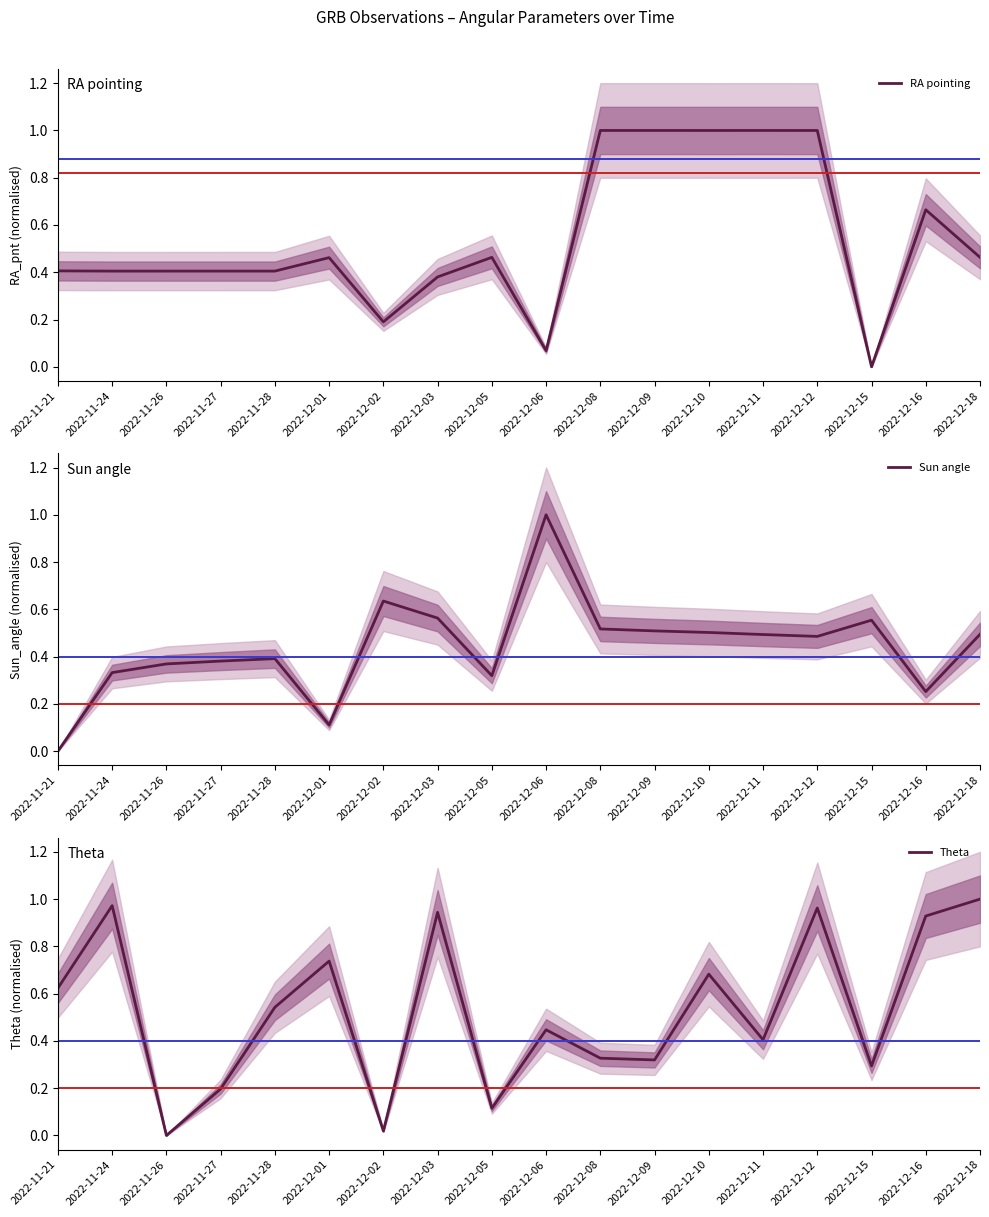

What is the value of the RA pointing point at the 18th from the left?

0.5